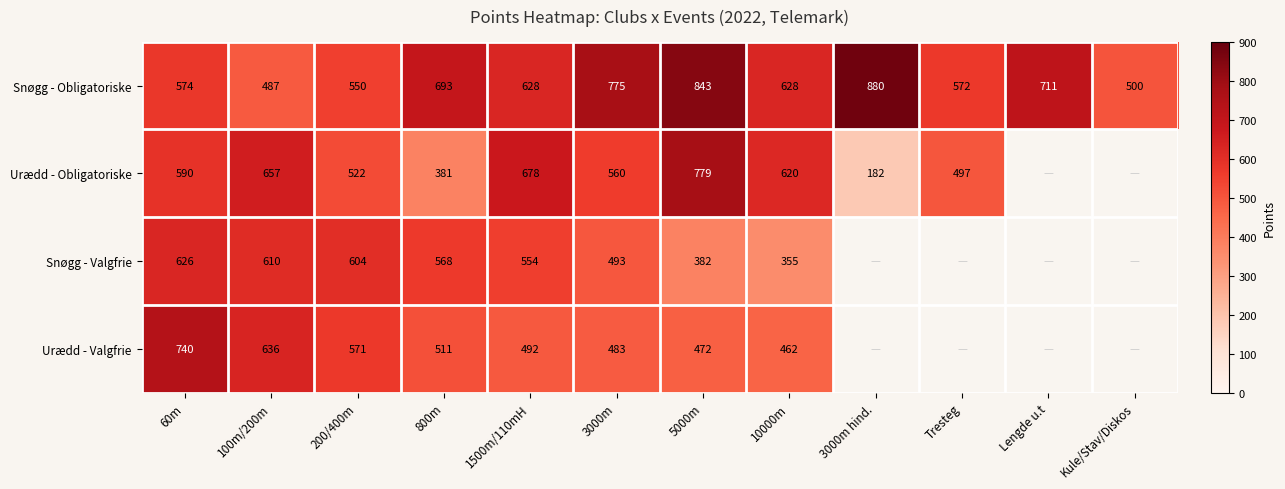

At 10000m, list the series in order from largest to smallest.

Snøgg - Obligatoriske, Urædd - Obligatoriske, Urædd - Valgfrie, Snøgg - Valgfrie